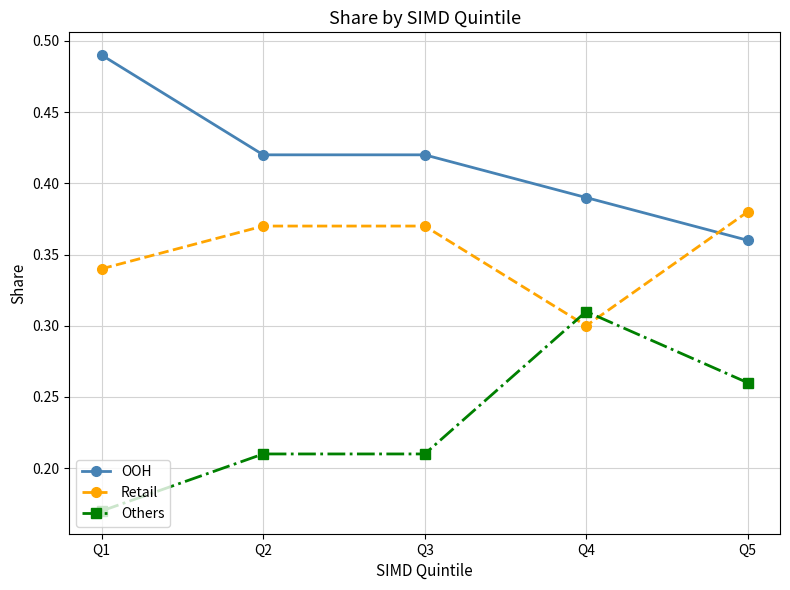

What is the sum of all Others values?

1.2